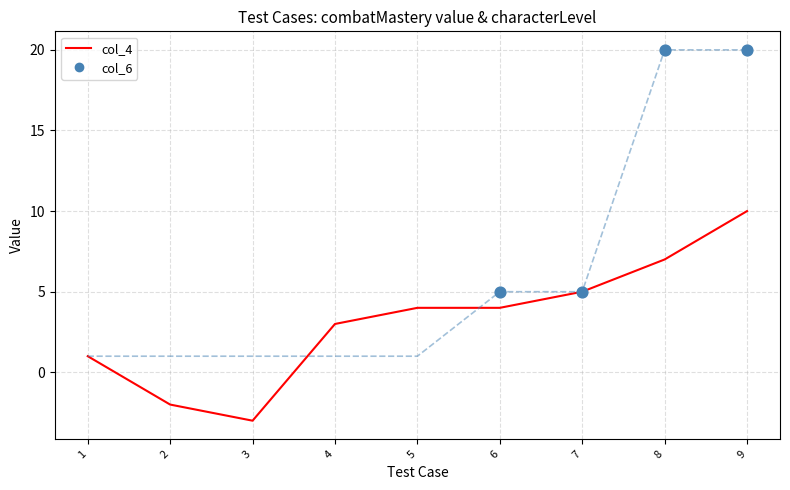

Is the value of col_6 at 8 greater than the value of col_4 at 2?

Yes